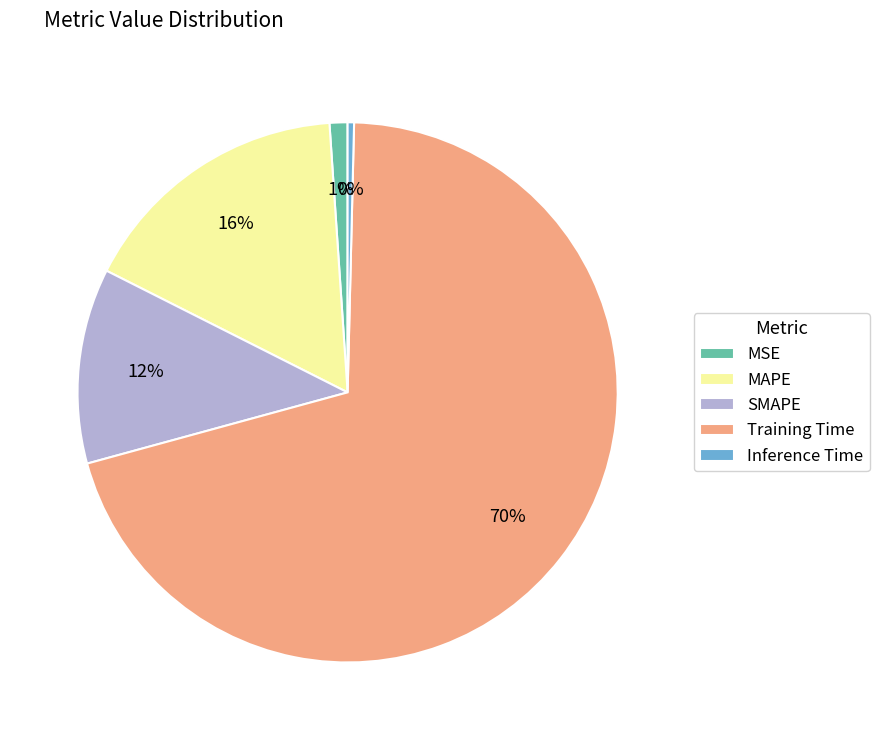

Rank the categories by value from lowest to highest.

Inference Time, MSE, SMAPE, MAPE, Training Time